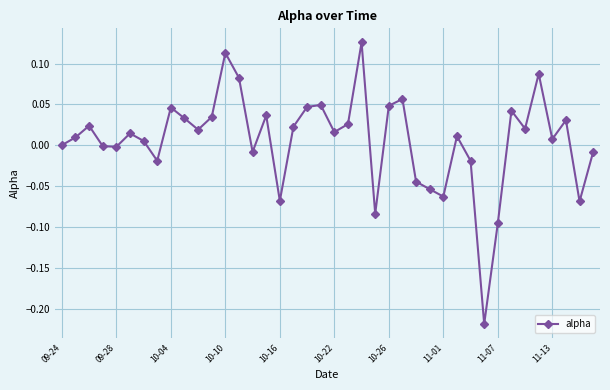

How many series are shown in this chart?

1